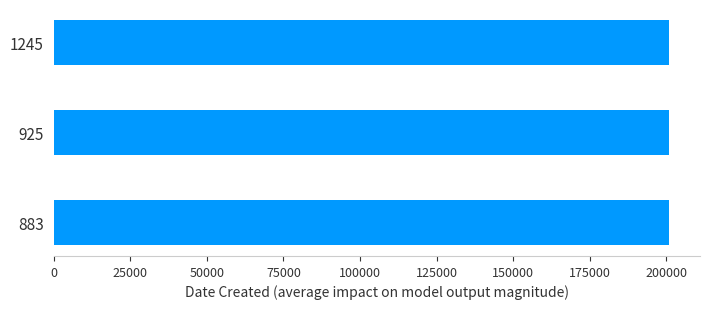

What is the ratio of the value at 925 to the value at 1245?

1.0